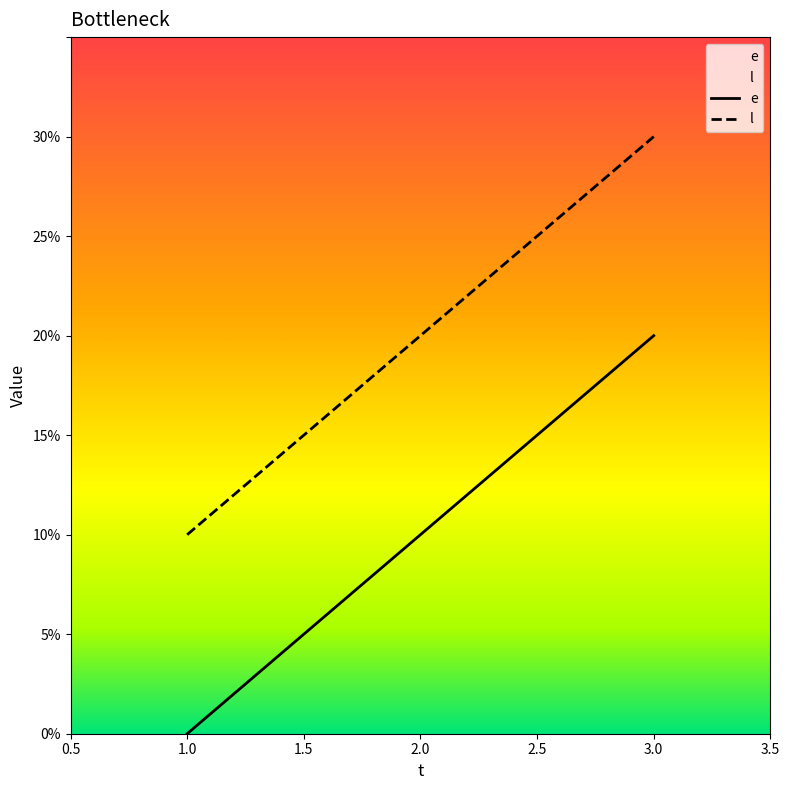

Reading left to right, list all the values displayed in this chart.

e: 1=0	2=10	3=20
l: 1=10	2=20	3=30